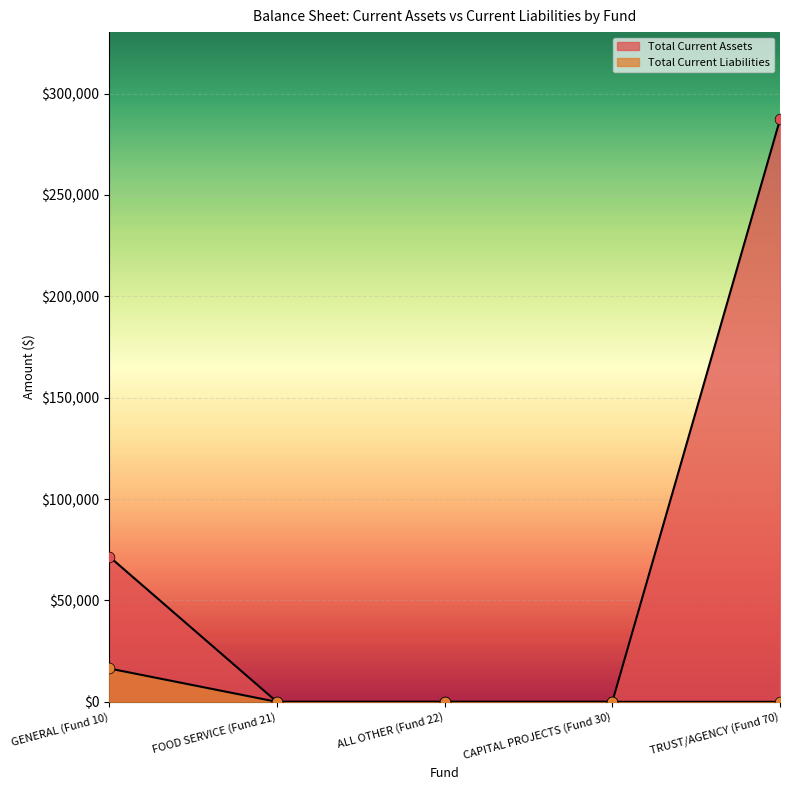

Is the value of Total Current Assets at GENERAL (Fund 10) greater than the value of Total Current Liabilities at GENERAL (Fund 10)?

Yes